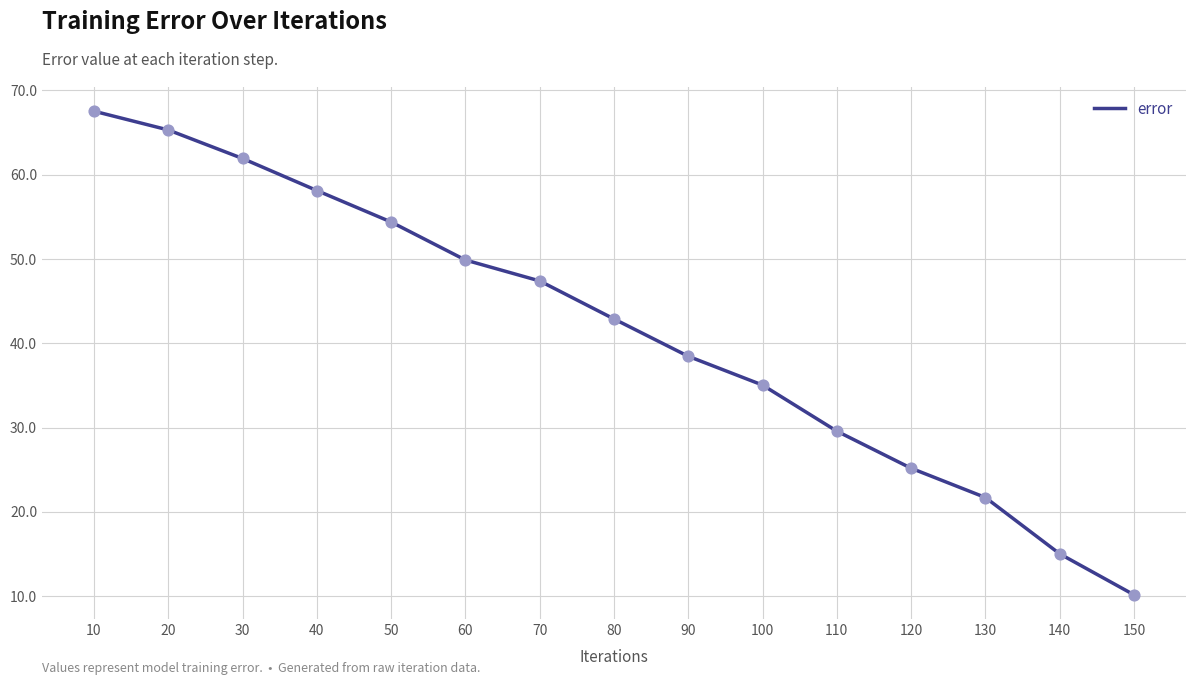

What is the change in value from 70 to 140?

-32.4